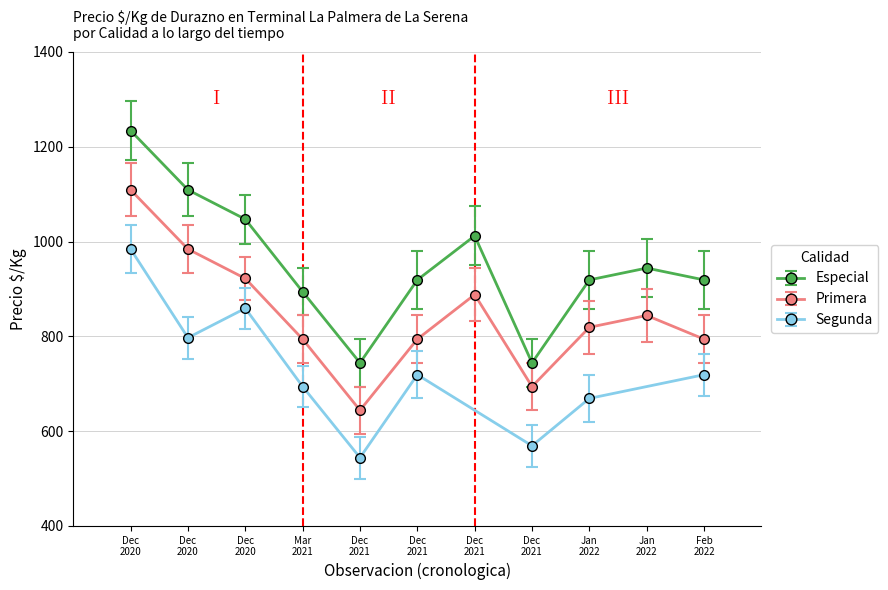

How many interior local peaks does the Primera series have?

2